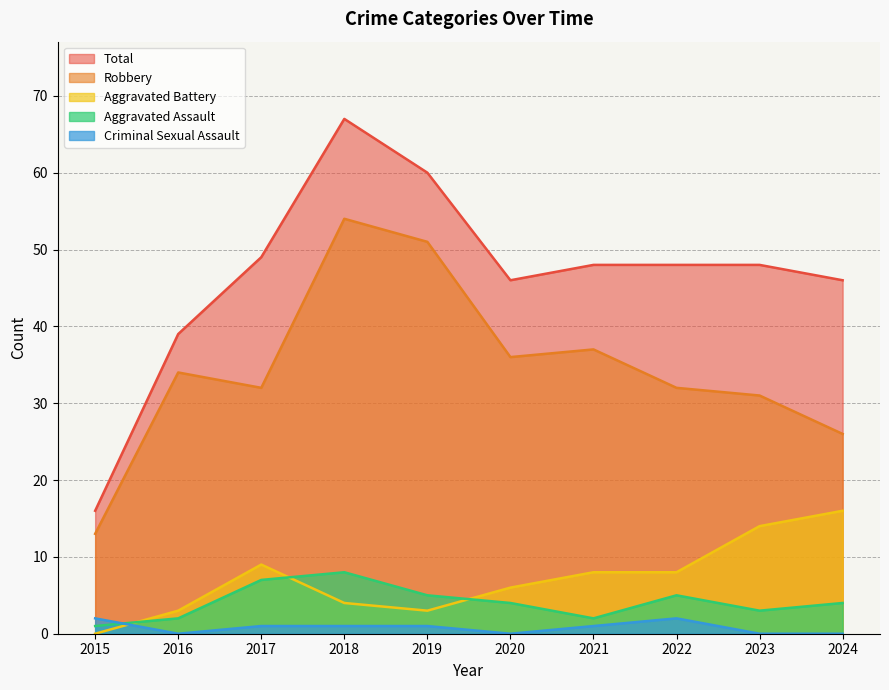

What is the difference between the maximum and minimum values in the Robbery series?

41